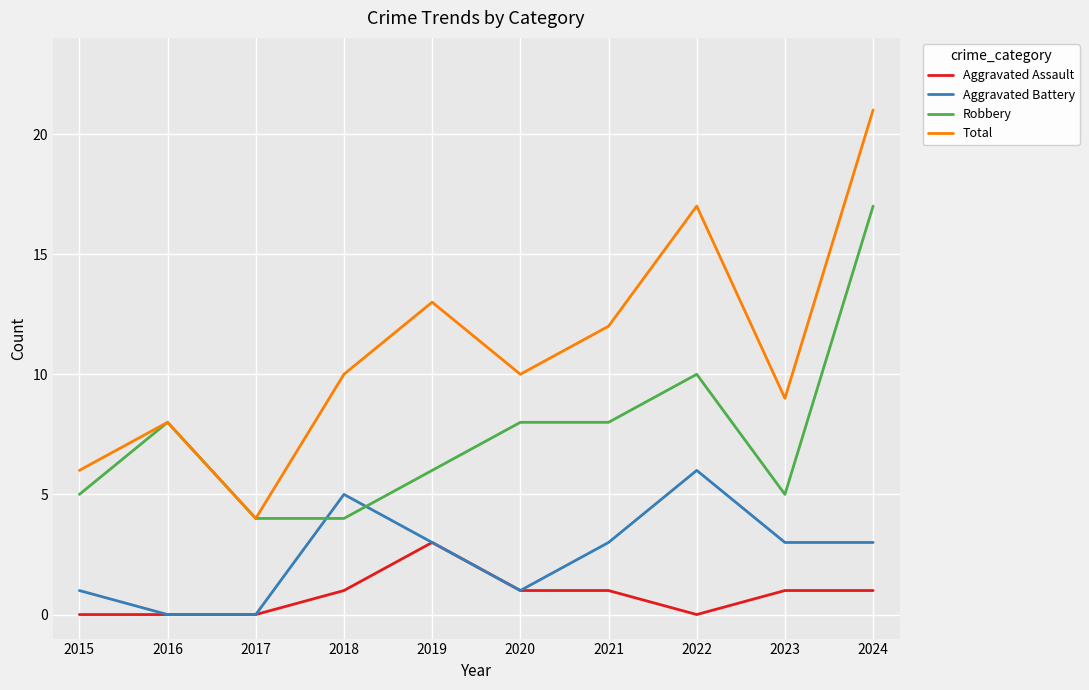

Which category has the highest value across all series?

2024